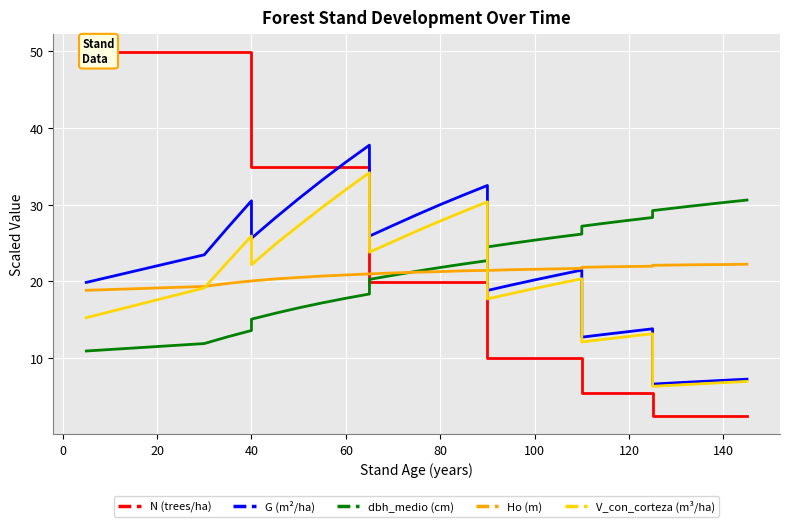

At how many categories does at least one series exceed 5?

35